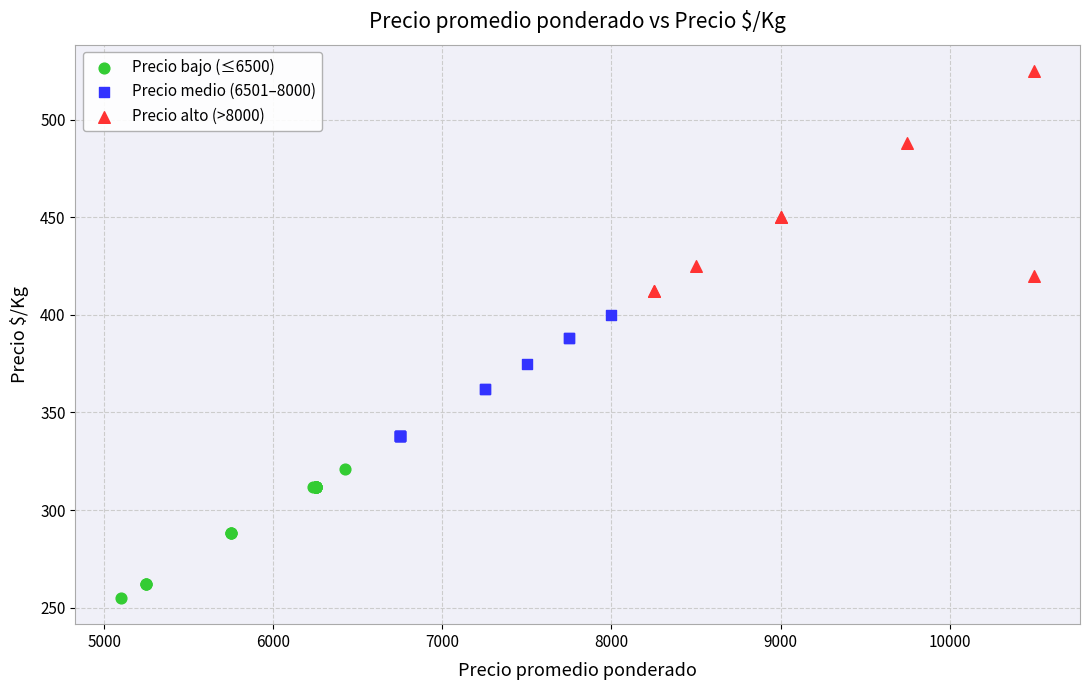

Which series contains the highest Y value?

Precio alto (>8000)